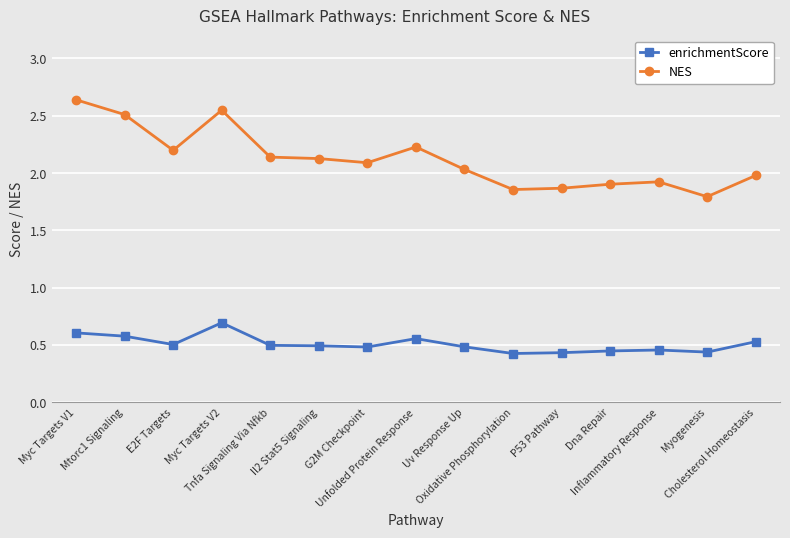

True or false: enrichmentScore and NES cross at least once.

False